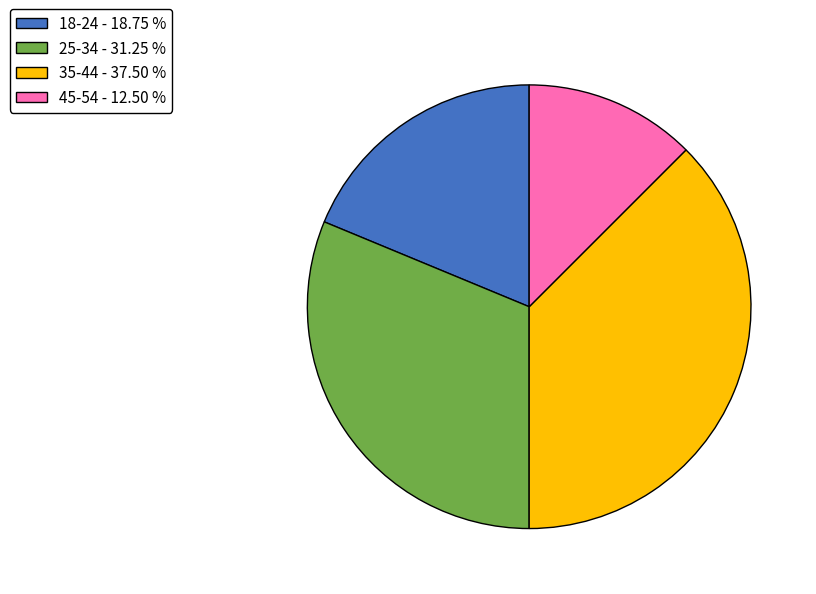

Does 45-54 represent more than half of the total?

No